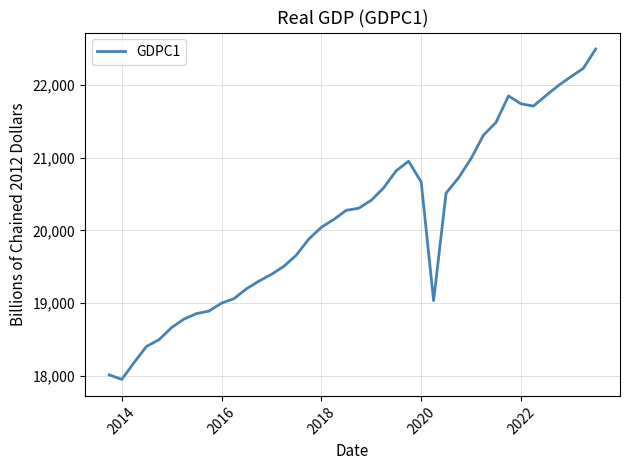

What is the maximum value shown in the chart?

22491.6